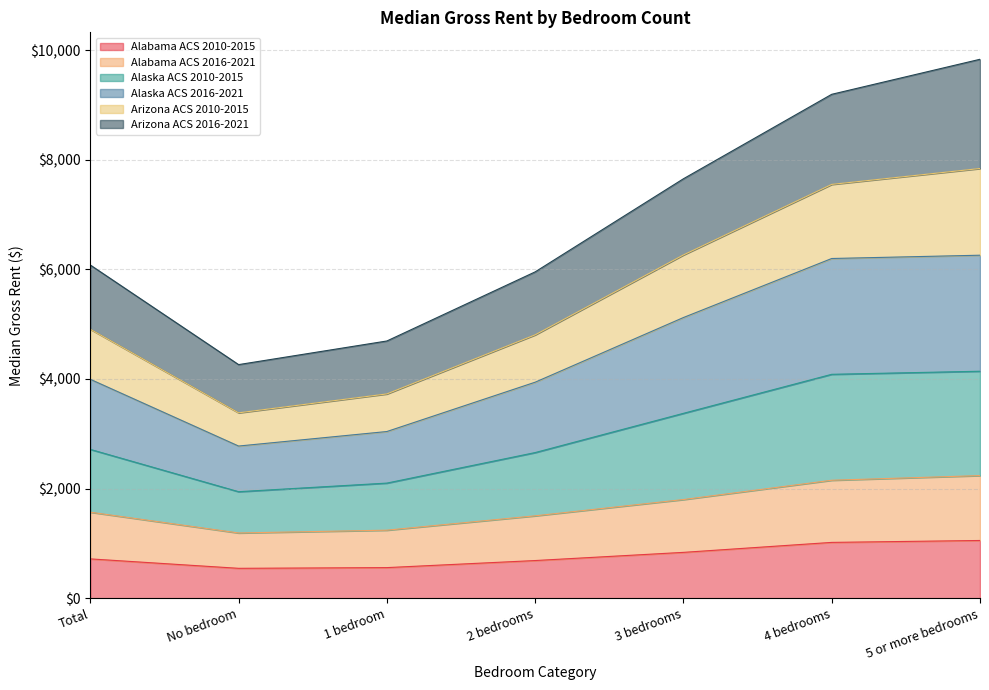

What are all the series names shown in the legend?

Alabama ACS 2010-2015, Alabama ACS 2016-2021, Alaska ACS 2010-2015, Alaska ACS 2016-2021, Arizona ACS 2010-2015, Arizona ACS 2016-2021